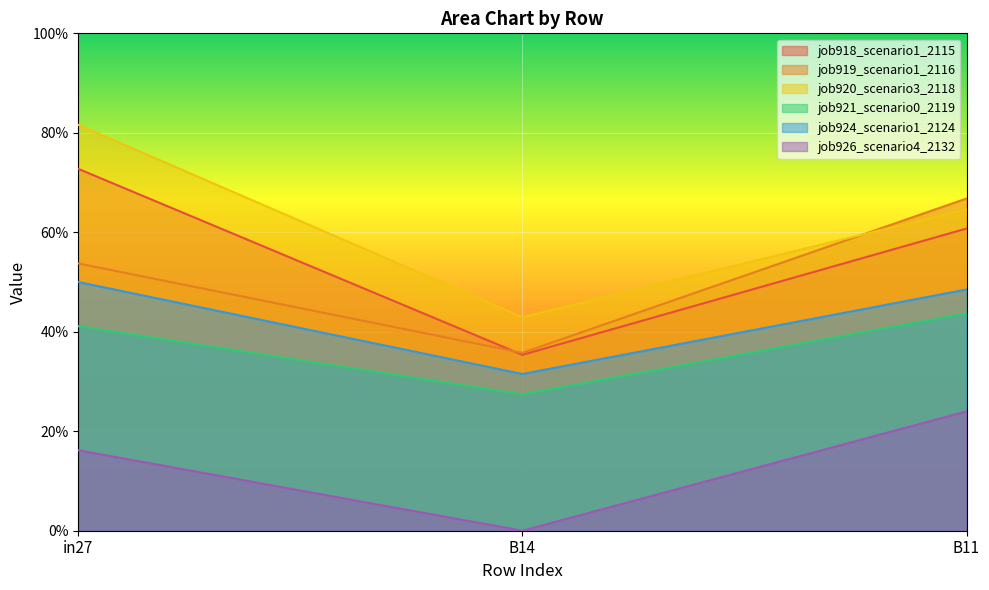

What are all the series names shown in the legend?

job918_scenario1_2115, job919_scenario1_2116, job920_scenario3_2118, job921_scenario0_2119, job924_scenario1_2124, job926_scenario4_2132